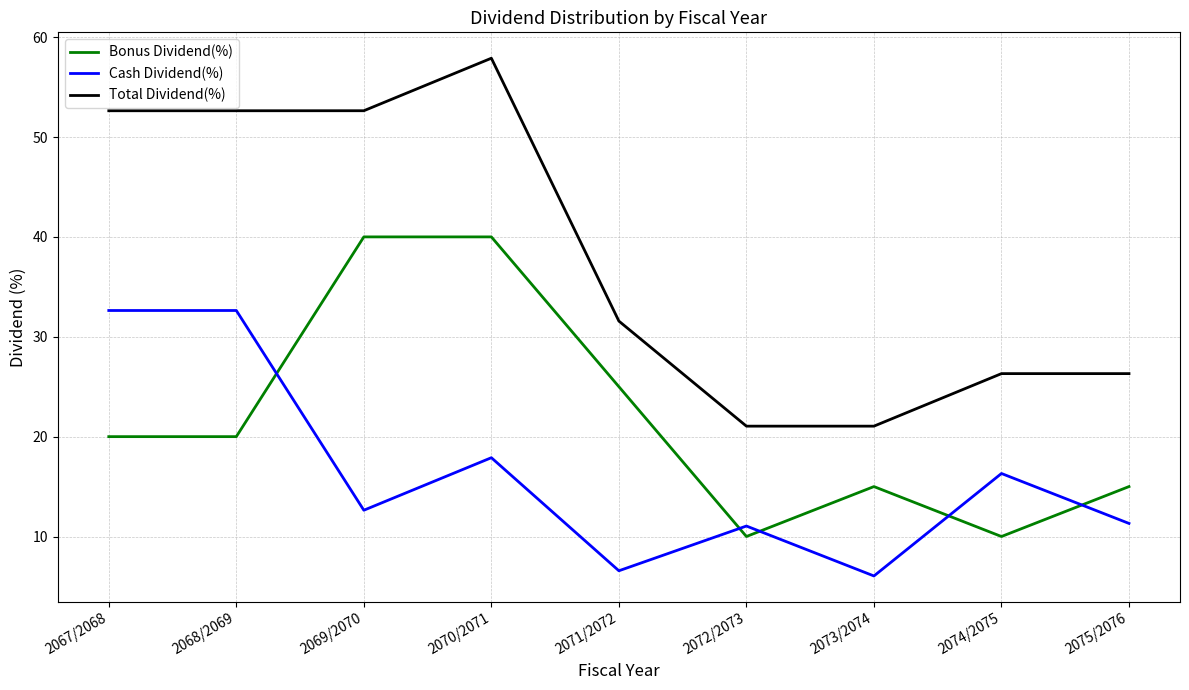

What are all the series names shown in the legend?

Bonus Dividend(%), Cash Dividend(%), Total Dividend(%)